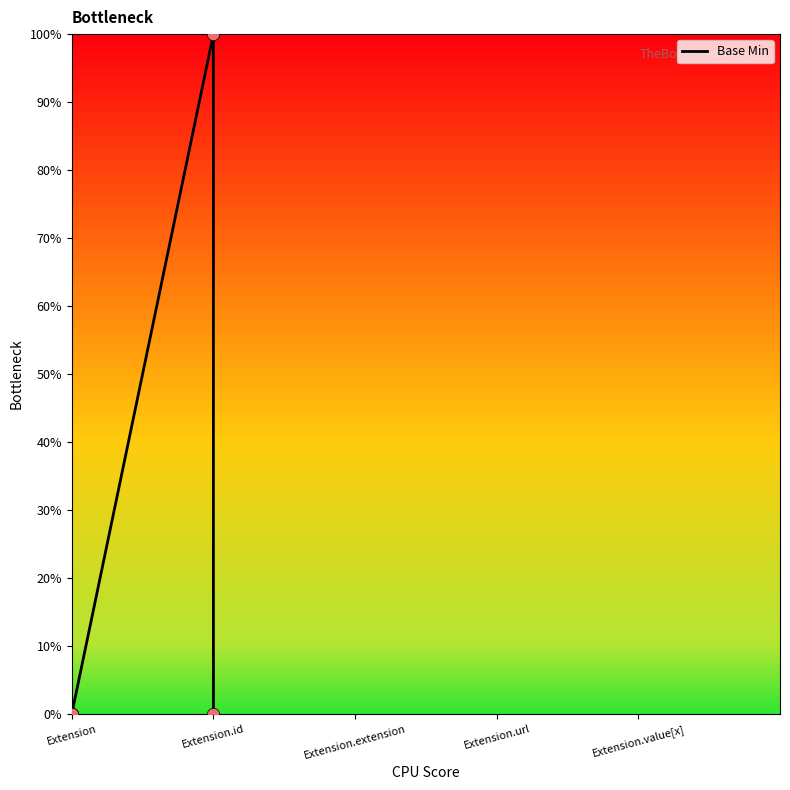

Between Extension.id and Extension.extension, which is larger?

Extension.id